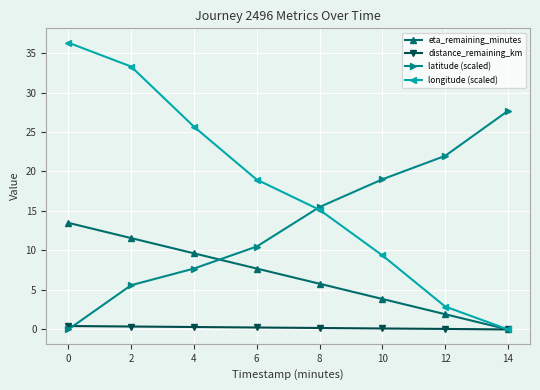

What is the value of the longitude (scaled) point at the 1st from the left?

36.3